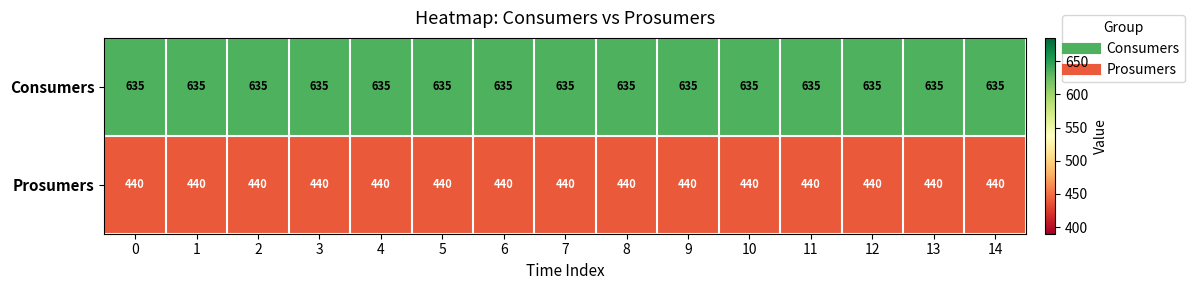

The value of Consumers at 11 is 299. True or false?

False